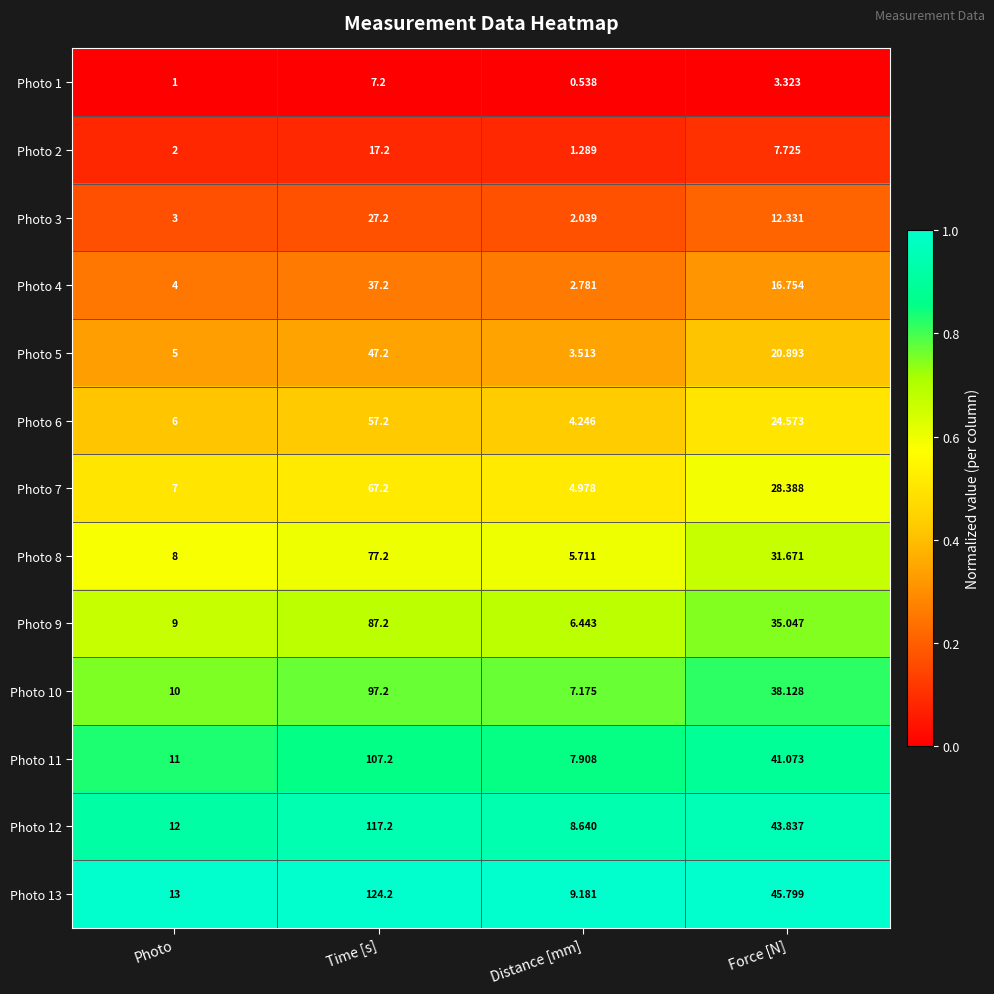

Rank the categories by Photo 9 value from lowest to highest.

Distance [mm], Photo, Force [N], Time [s]